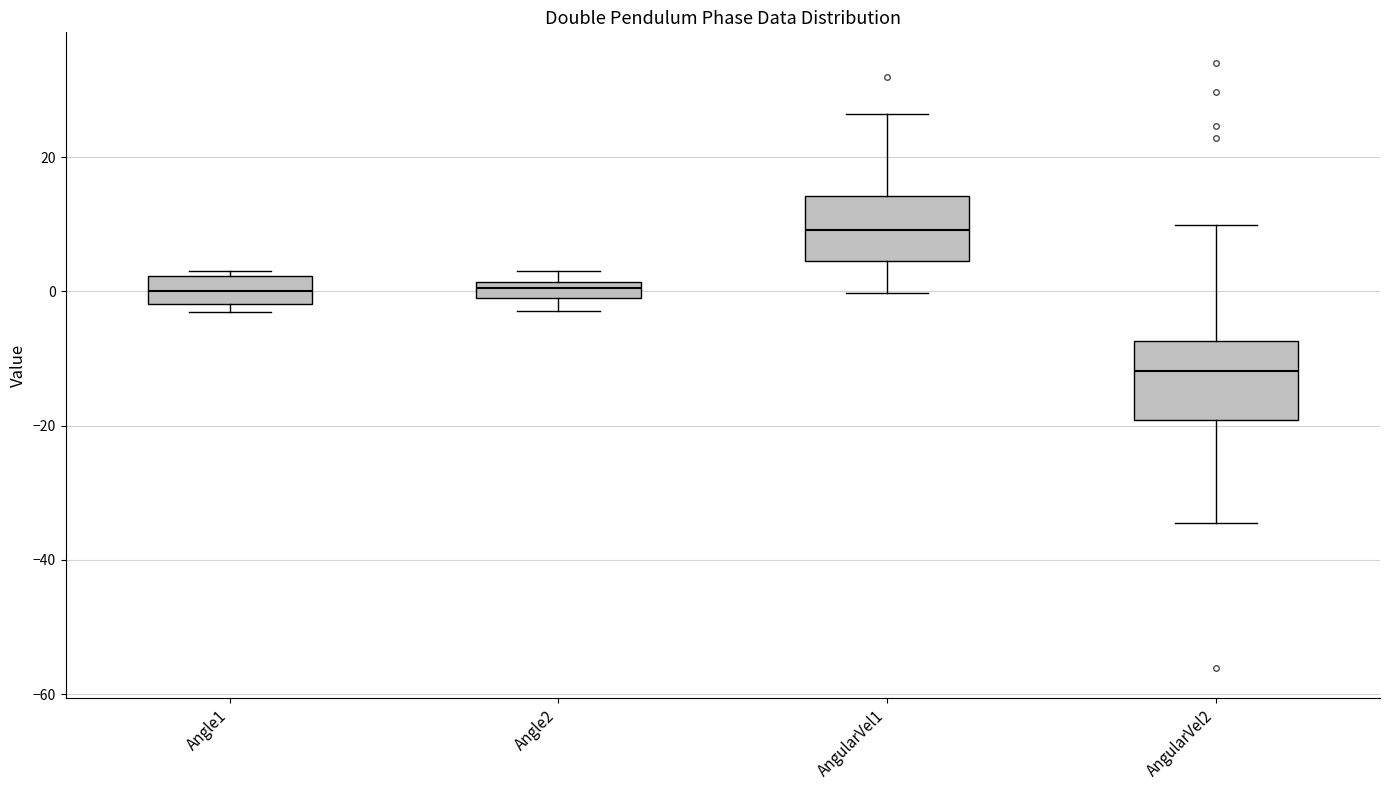

Where is the lower edge of the box for Angle2 on the y-axis? The values are not printed on the chart, so give them approximately, as read against the axis.

0